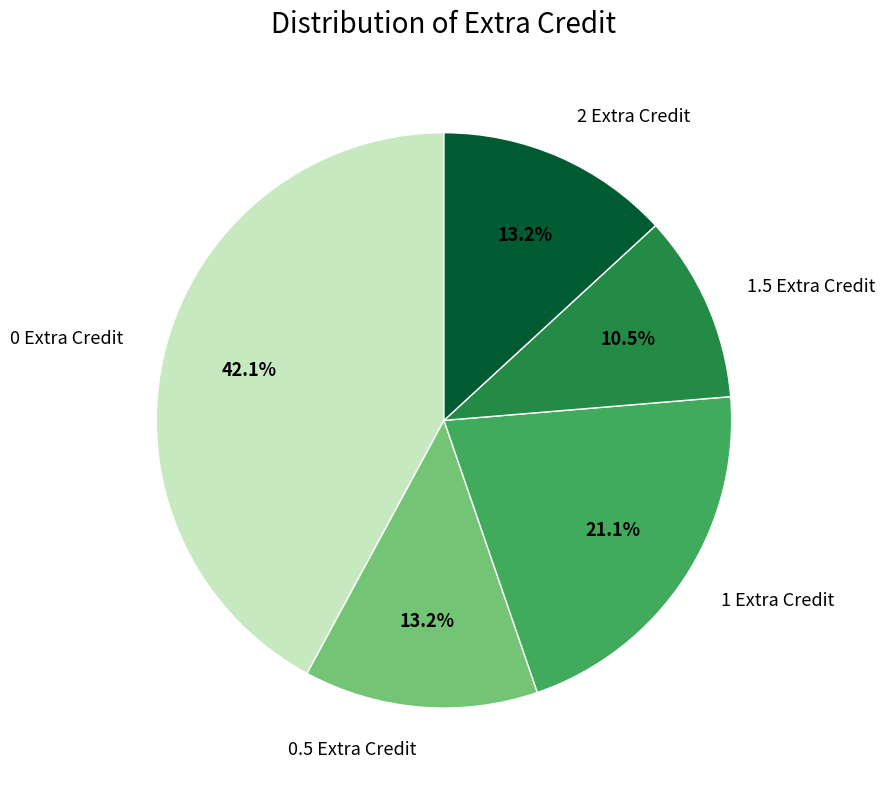

What is the ratio of the value at 0.5 Extra Credit to the value at 1 Extra Credit?

0.6